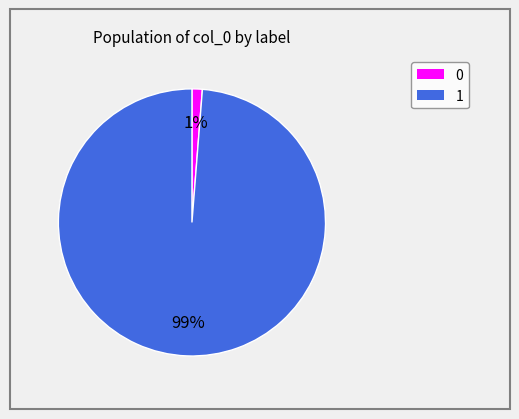

Do 1 and 0 together represent more than half of the pie?

Yes